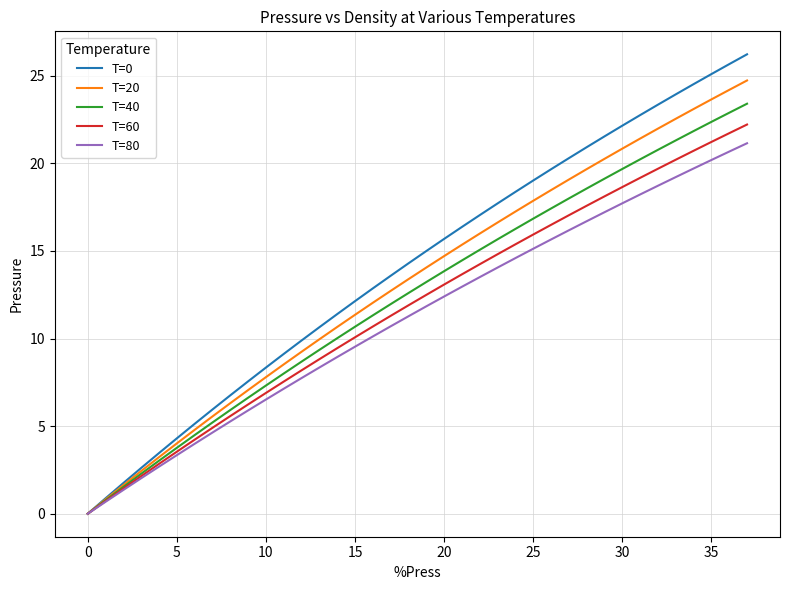

List the series in order of their overall mean, highest first.

T=0, T=20, T=40, T=60, T=80